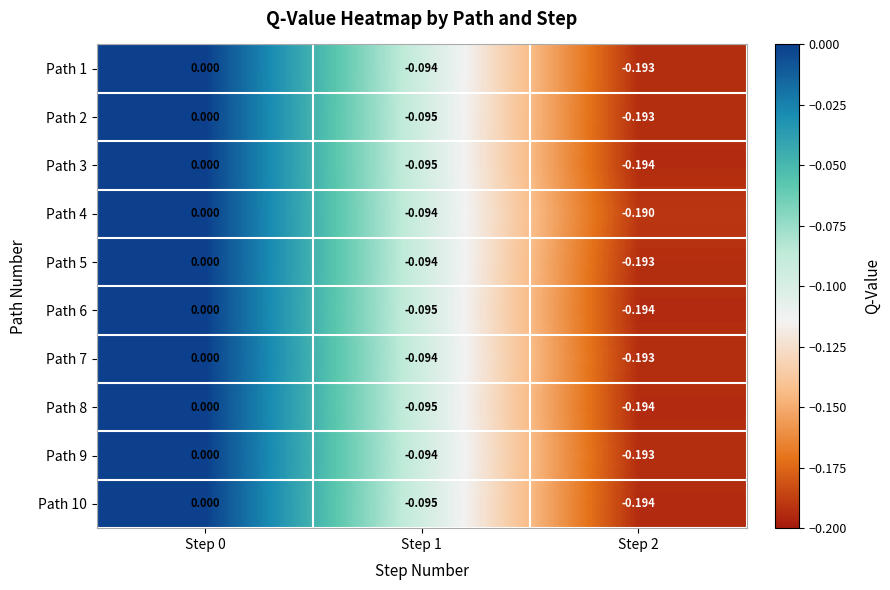

Rank the series at Step 1 from lowest to highest value.

Path 6, Path 8, Path 10, Path 2, Path 3, Path 1, Path 4, Path 5, Path 7, Path 9